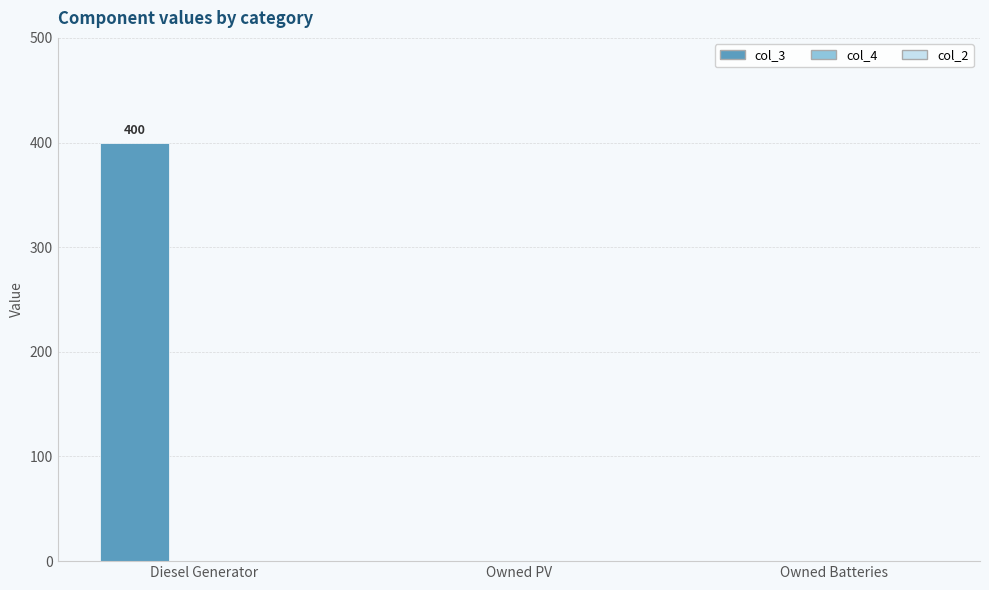

Which label corresponds to the largest value in the chart?

Diesel Generator